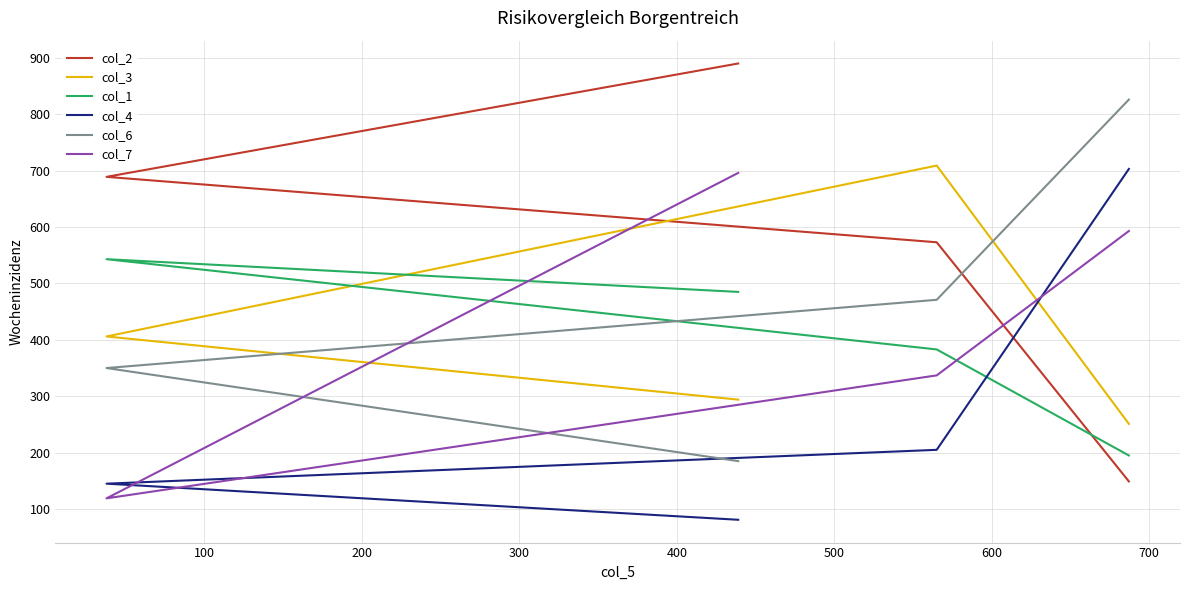

The value of col_4 at 0 is 81. True or false?

True